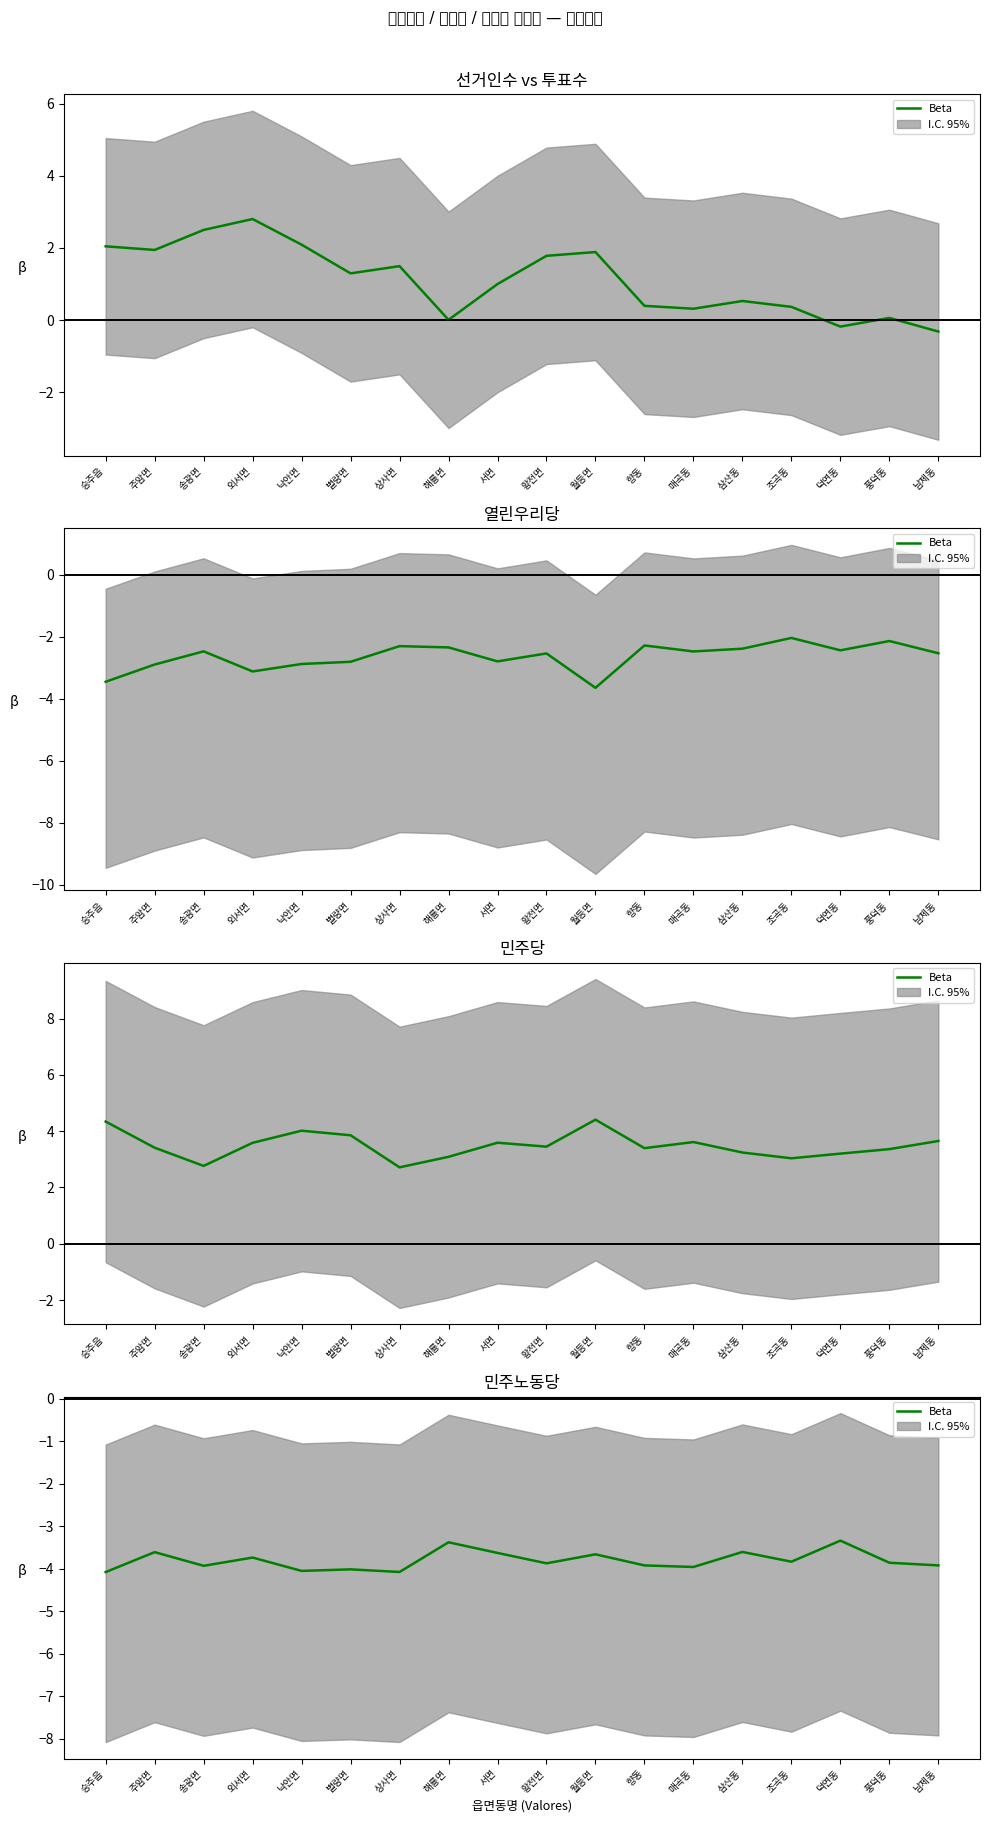

The value at 서면 is -3.6. True or false?

True